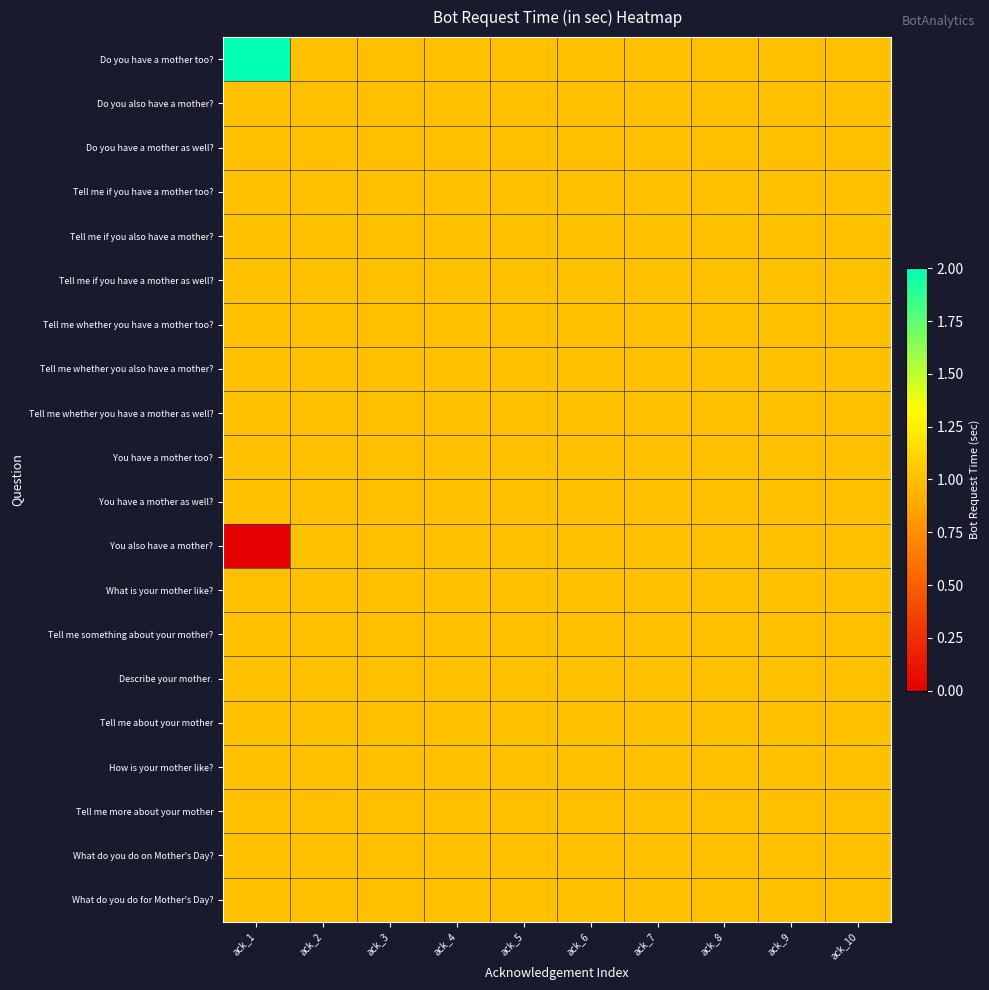

Reading left to right, what are all the values shown in this chart?

Do you have a mother too?: ack_1=2	ack_2=1	ack_3=1	ack_4=1	ack_5=1	ack_6=1	ack_7=1	ack_8=1	ack_9=1	ack_10=1
Do you also have a mother?: ack_1=1	ack_2=1	ack_3=1	ack_4=1	ack_5=1	ack_6=1	ack_7=1	ack_8=1	ack_9=1	ack_10=1
Do you have a mother as well?: ack_1=1	ack_2=1	ack_3=1	ack_4=1	ack_5=1	ack_6=1	ack_7=1	ack_8=1	ack_9=1	ack_10=1
Tell me if you have a mother too?: ack_1=1	ack_2=1	ack_3=1	ack_4=1	ack_5=1	ack_6=1	ack_7=1	ack_8=1	ack_9=1	ack_10=1
Tell me if you also have a mother?: ack_1=1	ack_2=1	ack_3=1	ack_4=1	ack_5=1	ack_6=1	ack_7=1	ack_8=1	ack_9=1	ack_10=1
Tell me if you have a mother as well?: ack_1=1	ack_2=1	ack_3=1	ack_4=1	ack_5=1	ack_6=1	ack_7=1	ack_8=1	ack_9=1	ack_10=1
Tell me whether you have a mother too?: ack_1=1	ack_2=1	ack_3=1	ack_4=1	ack_5=1	ack_6=1	ack_7=1	ack_8=1	ack_9=1	ack_10=1
Tell me whether you also have a mother?: ack_1=1	ack_2=1	ack_3=1	ack_4=1	ack_5=1	ack_6=1	ack_7=1	ack_8=1	ack_9=1	ack_10=1
Tell me whether you have a mother as well?: ack_1=1	ack_2=1	ack_3=1	ack_4=1	ack_5=1	ack_6=1	ack_7=1	ack_8=1	ack_9=1	ack_10=1
You have a mother too?: ack_1=1	ack_2=1	ack_3=1	ack_4=1	ack_5=1	ack_6=1	ack_7=1	ack_8=1	ack_9=1	ack_10=1
You have a mother as well?: ack_1=1	ack_2=1	ack_3=1	ack_4=1	ack_5=1	ack_6=1	ack_7=1	ack_8=1	ack_9=1	ack_10=1
You also have a mother?: ack_1=0	ack_2=1	ack_3=1	ack_4=1	ack_5=1	ack_6=1	ack_7=1	ack_8=1	ack_9=1	ack_10=1
What is your mother like?: ack_1=1	ack_2=1	ack_3=1	ack_4=1	ack_5=1	ack_6=1	ack_7=1	ack_8=1	ack_9=1	ack_10=1
Tell me something about your mother?: ack_1=1	ack_2=1	ack_3=1	ack_4=1	ack_5=1	ack_6=1	ack_7=1	ack_8=1	ack_9=1	ack_10=1
Describe your mother.: ack_1=1	ack_2=1	ack_3=1	ack_4=1	ack_5=1	ack_6=1	ack_7=1	ack_8=1	ack_9=1	ack_10=1
Tell me about your mother: ack_1=1	ack_2=1	ack_3=1	ack_4=1	ack_5=1	ack_6=1	ack_7=1	ack_8=1	ack_9=1	ack_10=1
How is your mother like?: ack_1=1	ack_2=1	ack_3=1	ack_4=1	ack_5=1	ack_6=1	ack_7=1	ack_8=1	ack_9=1	ack_10=1
Tell me more about your mother: ack_1=1	ack_2=1	ack_3=1	ack_4=1	ack_5=1	ack_6=1	ack_7=1	ack_8=1	ack_9=1	ack_10=1
What do you do on Mother's Day?: ack_1=1	ack_2=1	ack_3=1	ack_4=1	ack_5=1	ack_6=1	ack_7=1	ack_8=1	ack_9=1	ack_10=1
What do you do for Mother's Day?: ack_1=1	ack_2=1	ack_3=1	ack_4=1	ack_5=1	ack_6=1	ack_7=1	ack_8=1	ack_9=1	ack_10=1